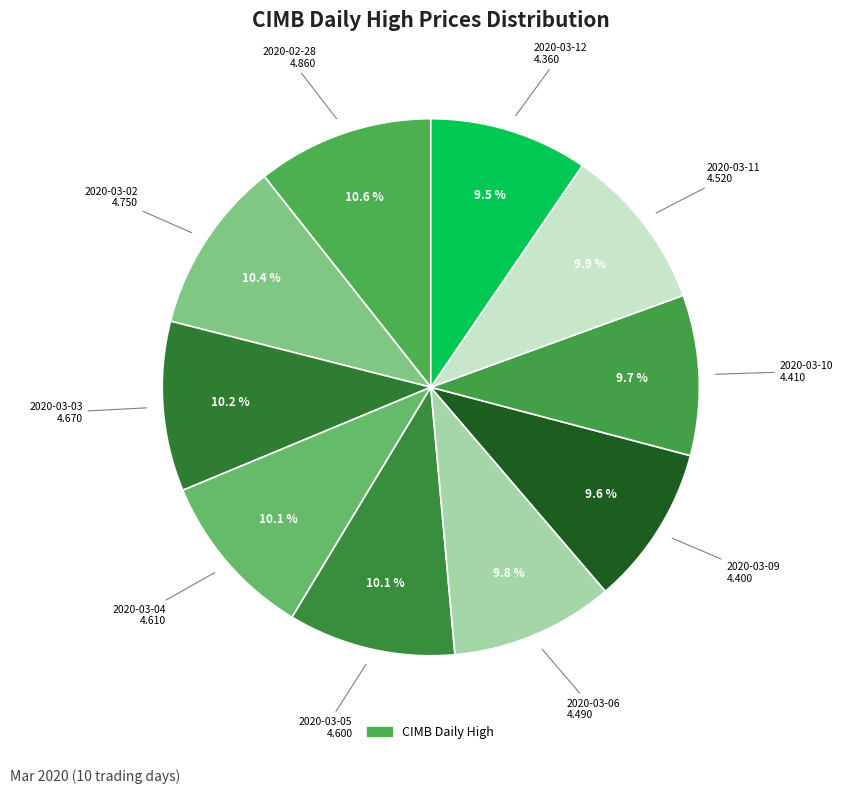

How many segments does this pie chart have?

10